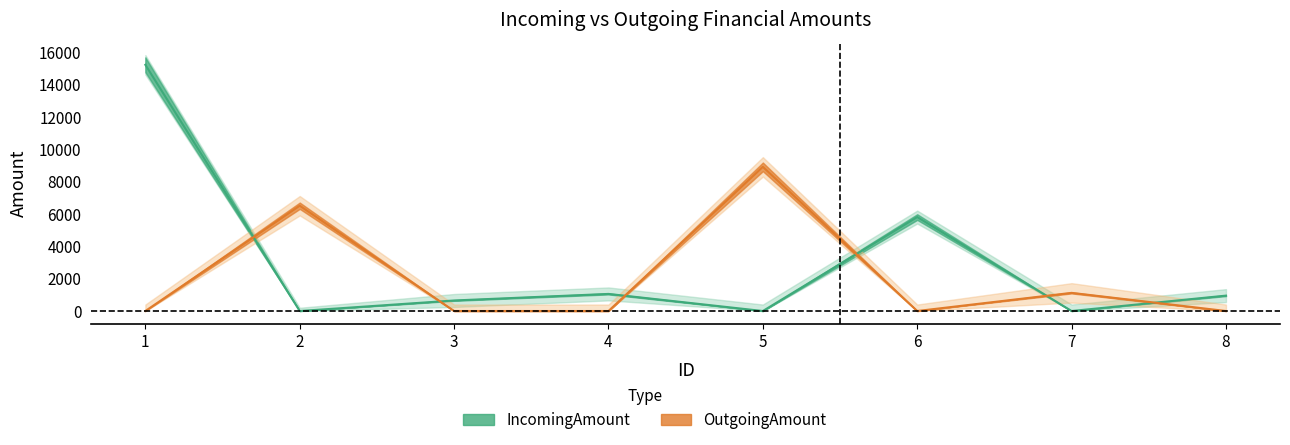

Reading right to left, list all the values displayed in this chart.

IncomingAmount: 8=950	7=0	6=5800	5=0	4=1055	3=650	2=0	1=15200
OutgoingAmount: 8=0	7=1120	6=0	5=8900	4=0	3=0	2=6500	1=0